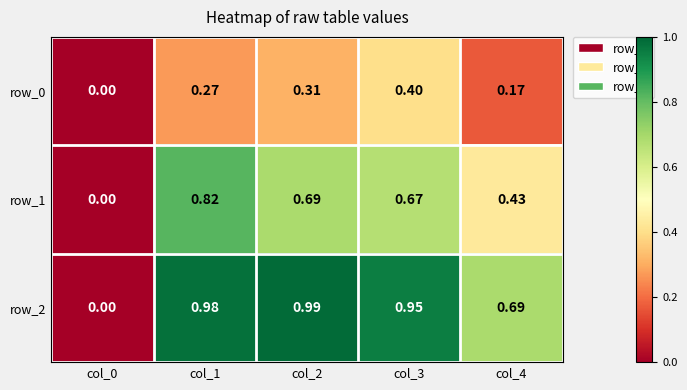

List the labels in order of row_1 value, smallest first.

col_0, col_4, col_3, col_2, col_1